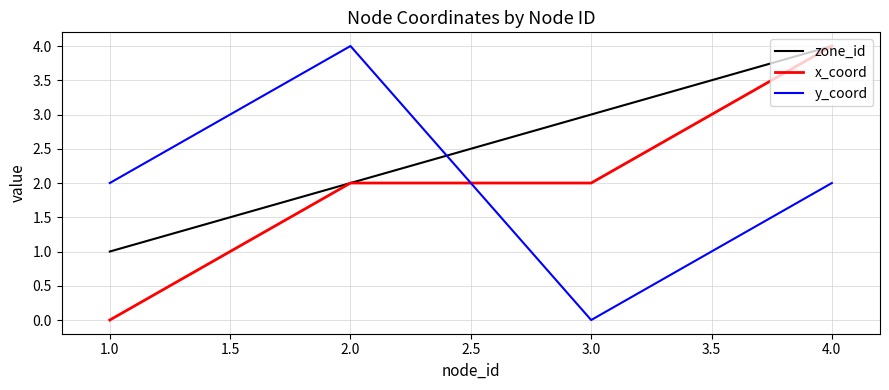

The value of zone_id at 3.0 is 3. True or false?

True